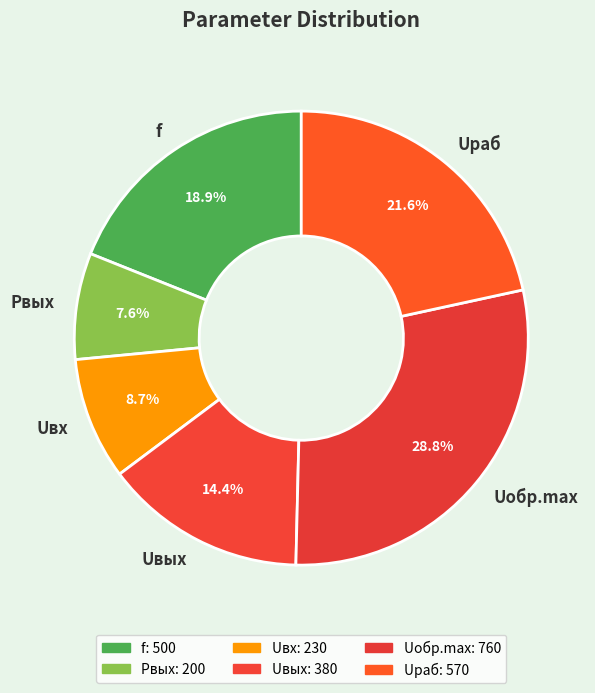

Which has a higher value, Pвых or Uобр.max?

Uобр.max